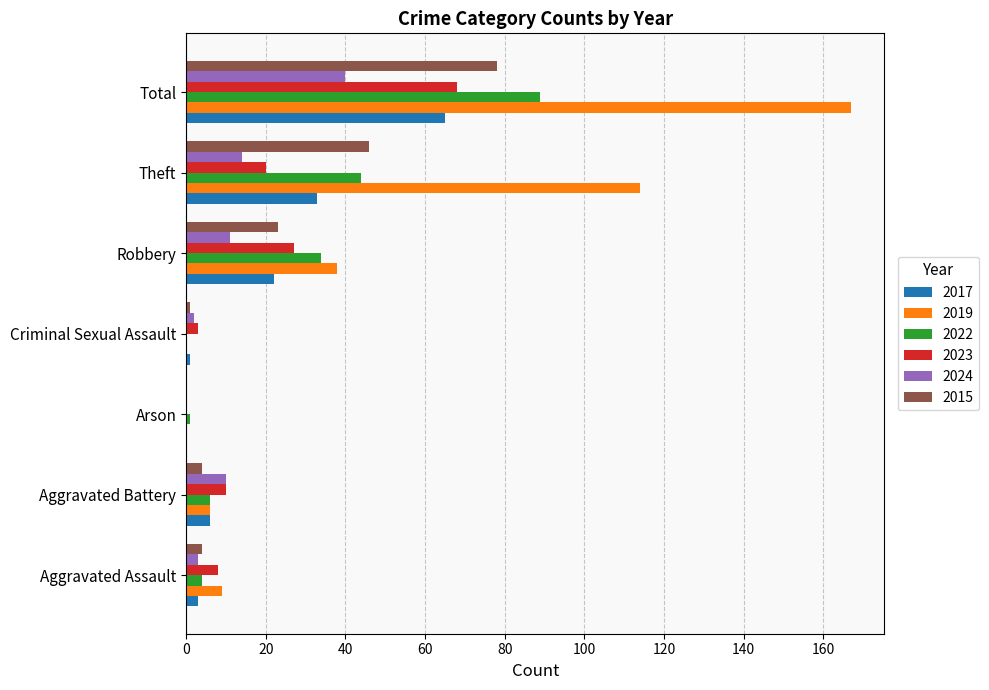

What are all the series names shown in the legend?

2017, 2019, 2022, 2023, 2024, 2015